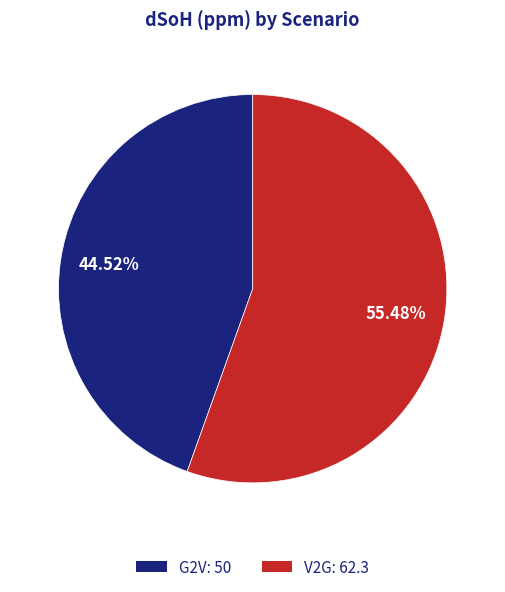

Is it true that G2V is 32% of the pie?

False